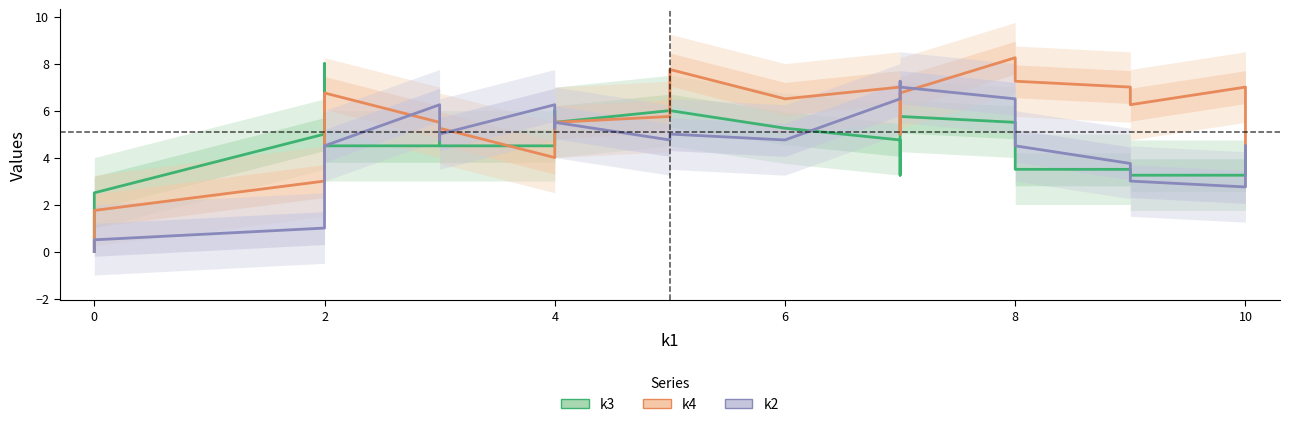

How many data points in k3 are above 4?

23